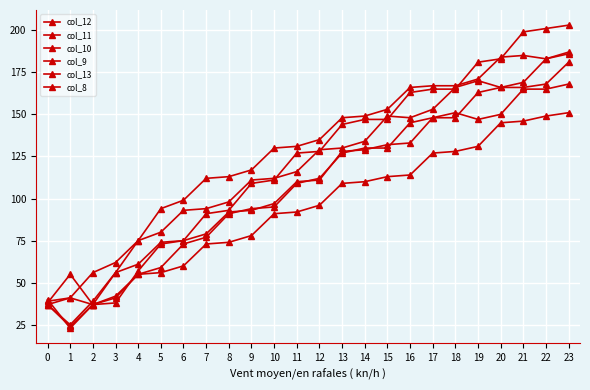

Where does the col_8 series first go above 128?

13